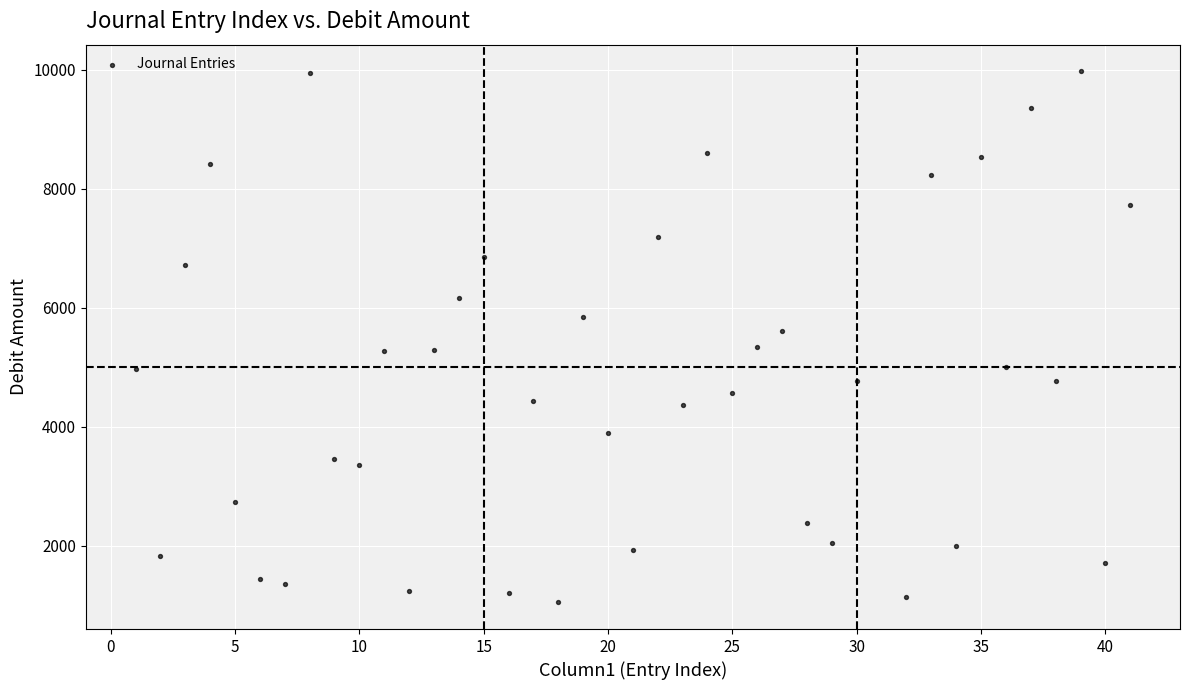

What is the range of Y values (max minus min)?

8926.5